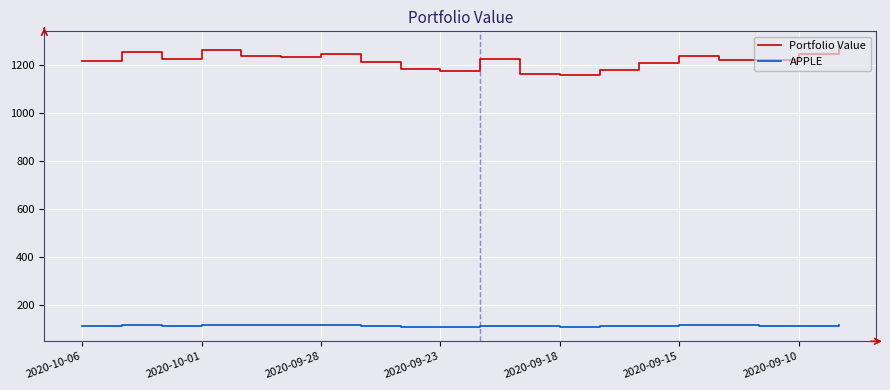

What are all the series names shown in the legend?

Portfolio Value, APPLE